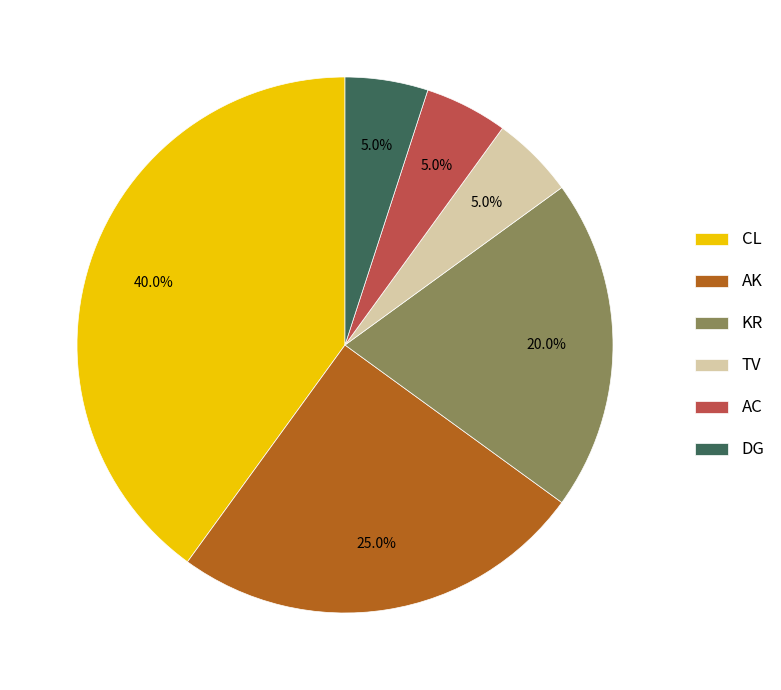

Does KR account for over 50% of the chart?

No